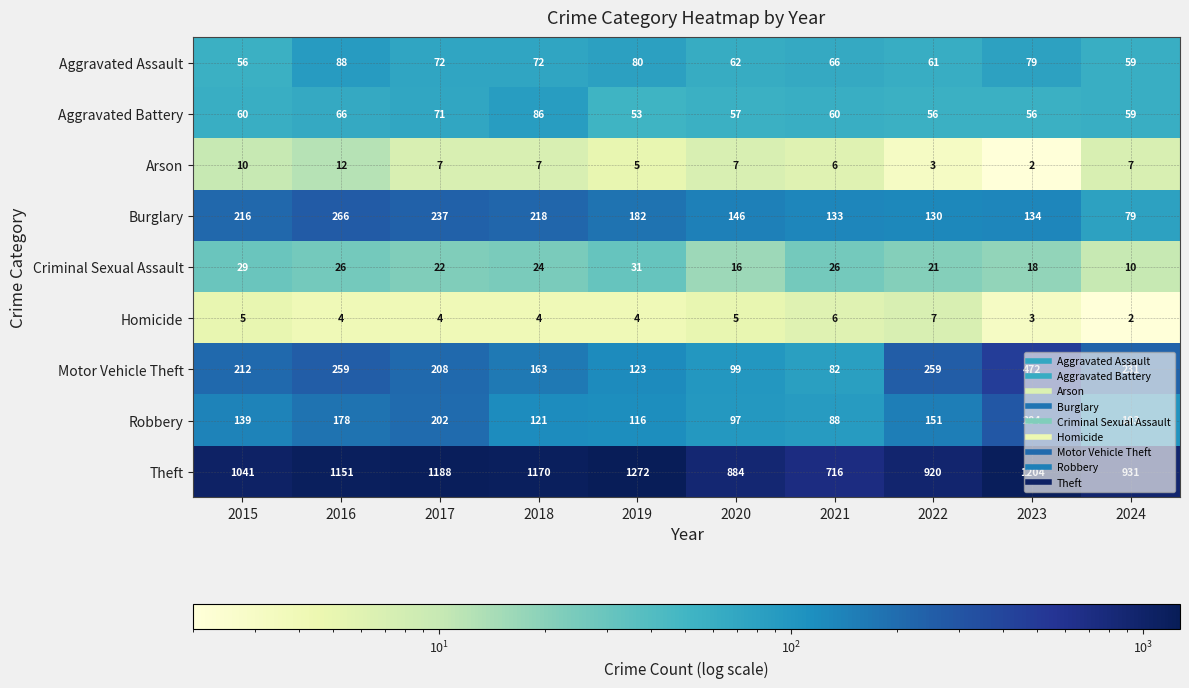

What is the sum of all Homicide values?

44